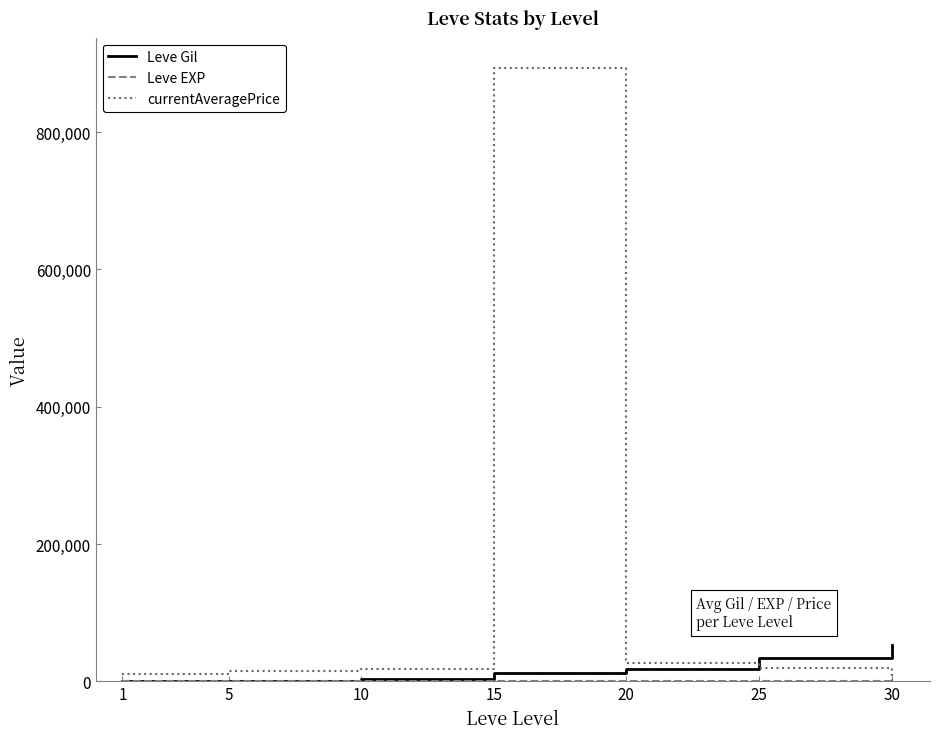

What is the difference between the second highest and second lowest values in the Leve Gil series?

33861.8